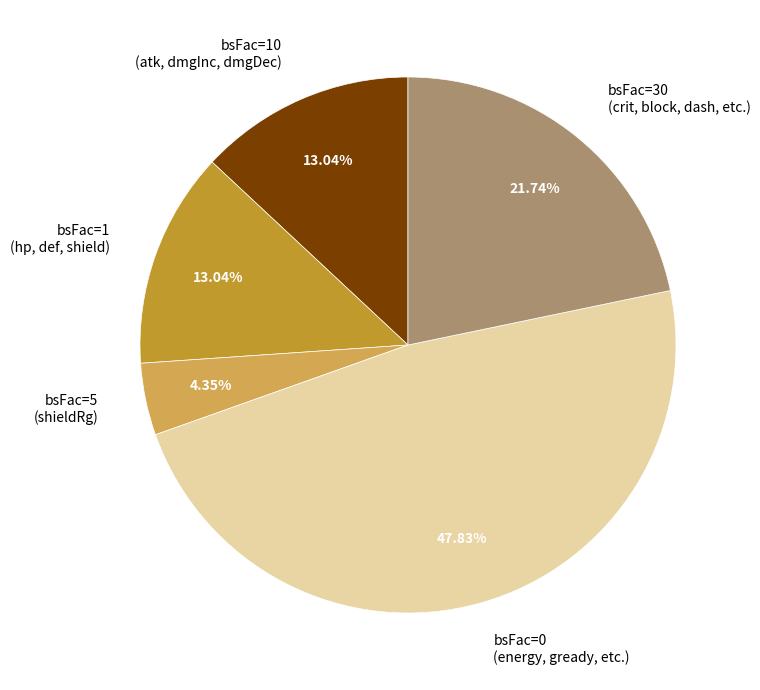

How many slices are in this pie chart?

5